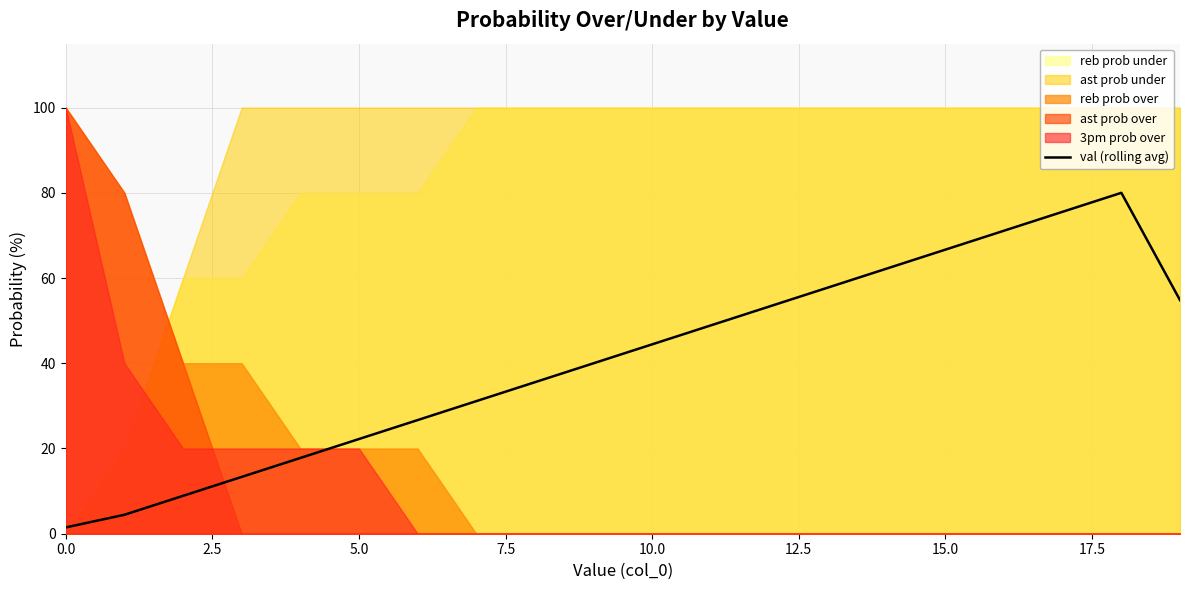

What is the maximum value for val (rolling avg)?

80.0